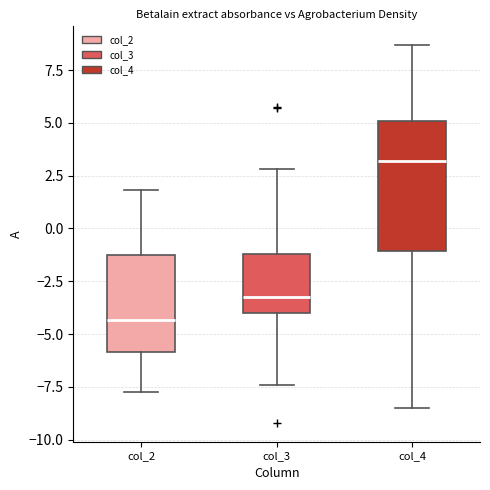

Where does the median line of the box for col_3 sit on the y-axis? The values are not printed on the chart, so give them approximately, as read against the axis.

-3.0